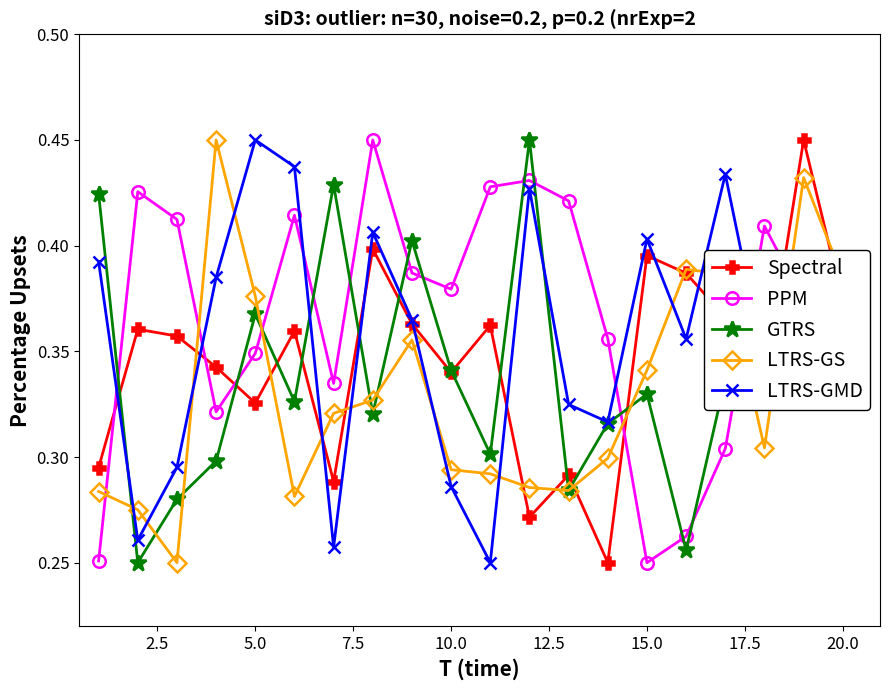

Count the Spectral values in the range 0 to 1.

20